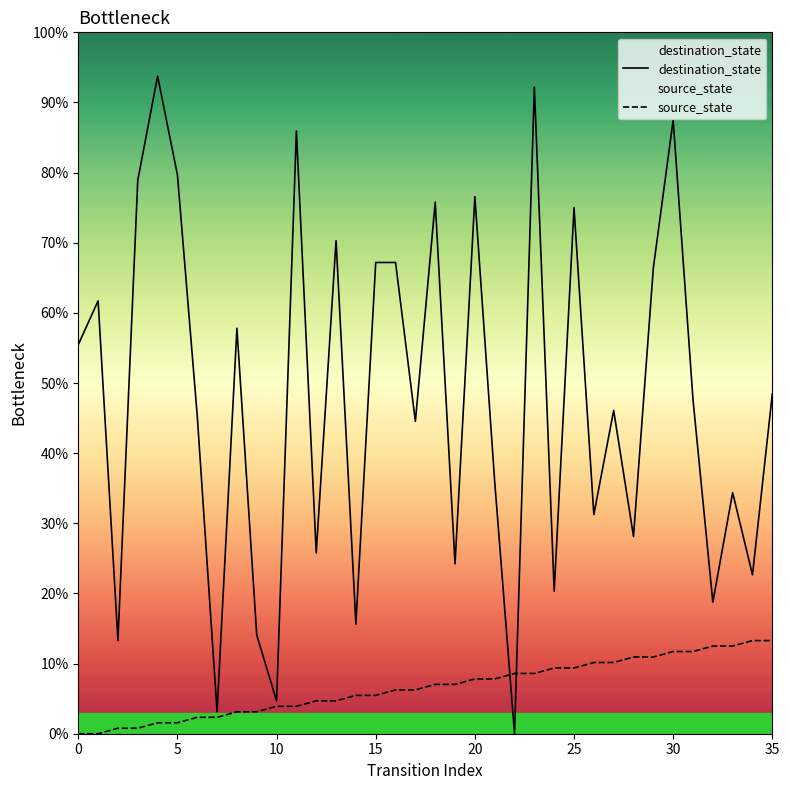

At which category is the sum across all series the highest?

23